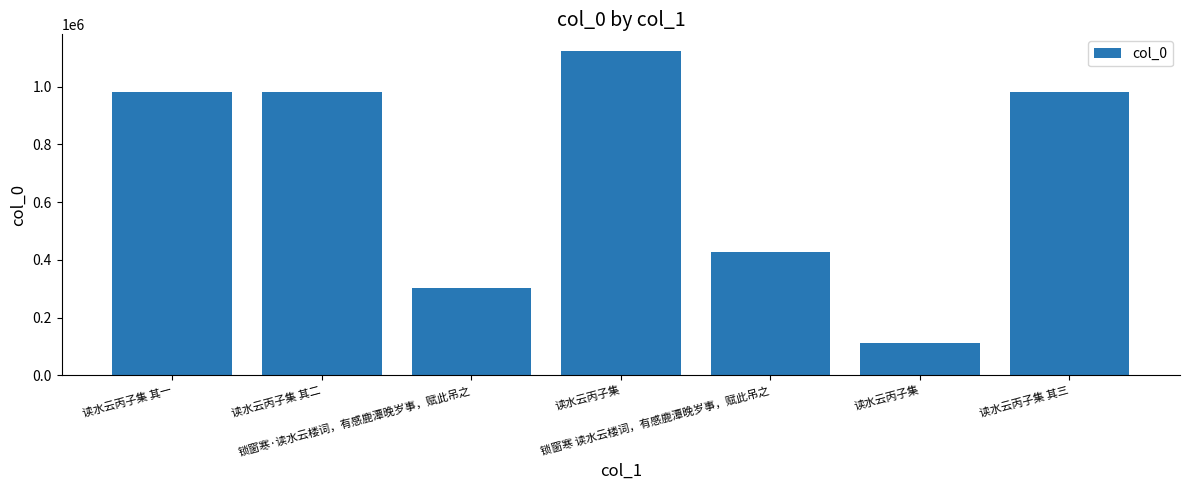

What is the average value?

702407